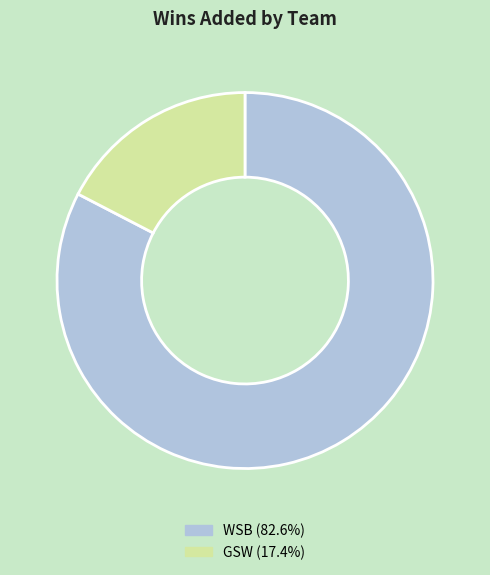

Does GSW represent more than half of the total?

No